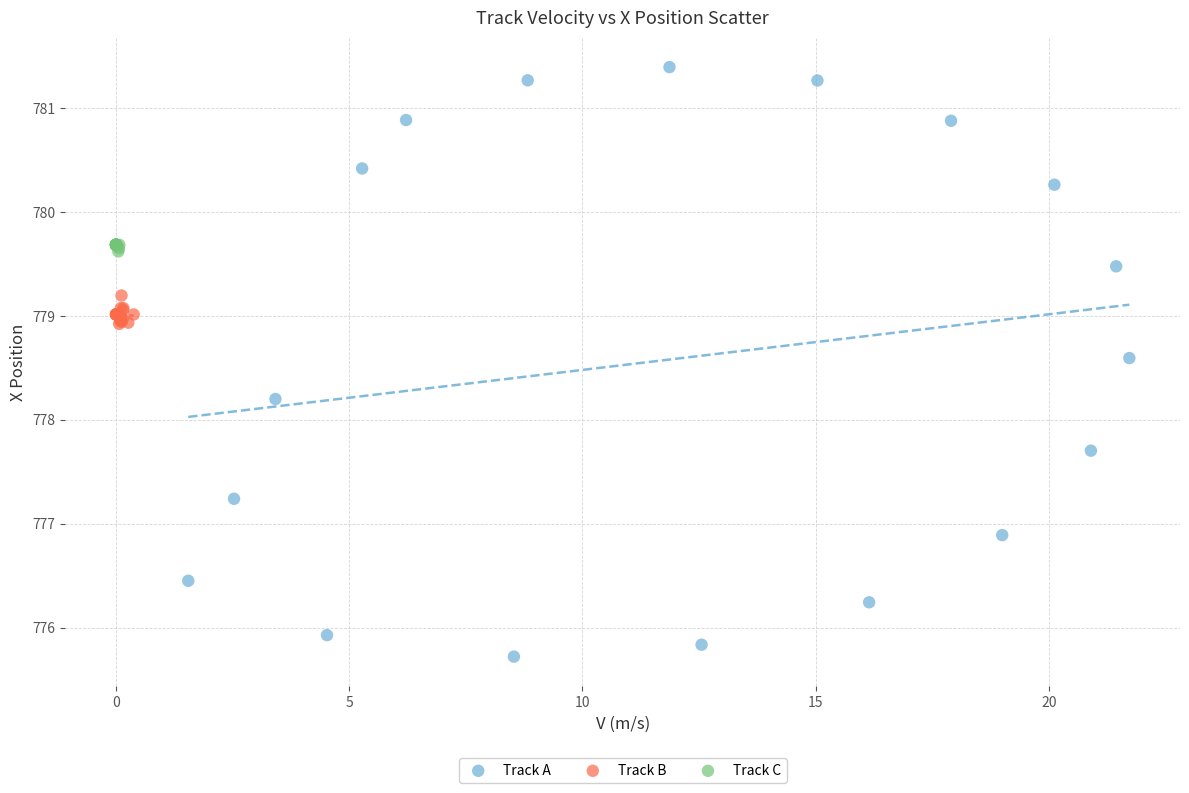

Which series reaches the minimum Y coordinate?

Track A